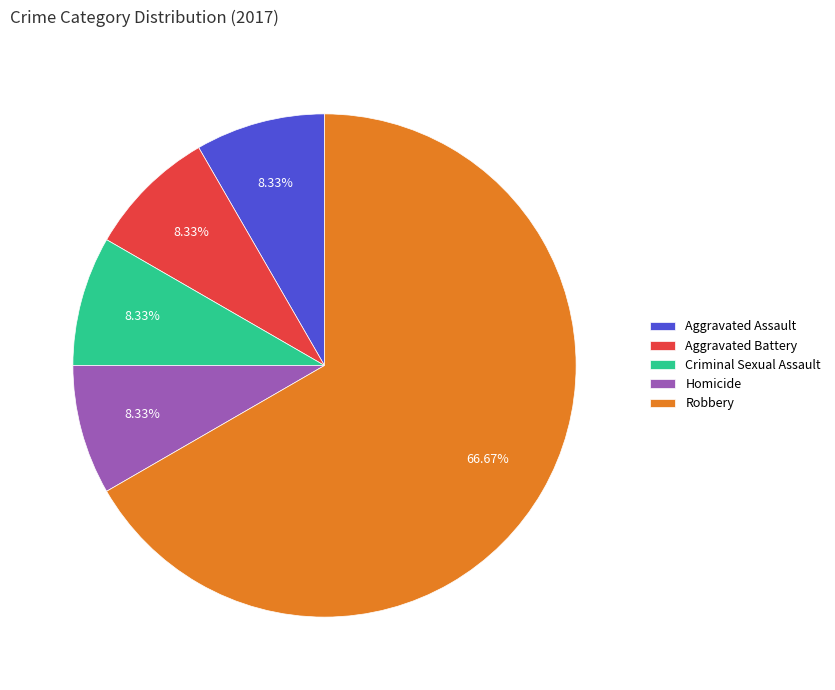

To the nearest percent, what is the difference between the Robbery and Criminal Sexual Assault slice percentages?

58%